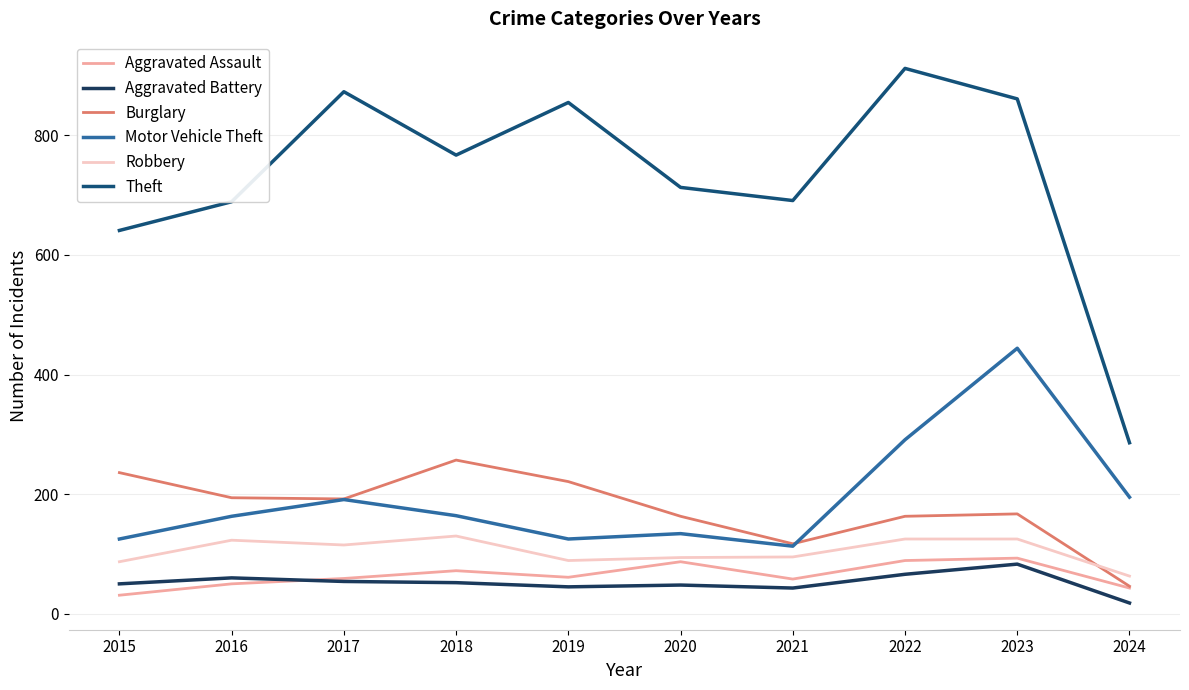

Which series changed the most between 2019 and 2024?

Theft